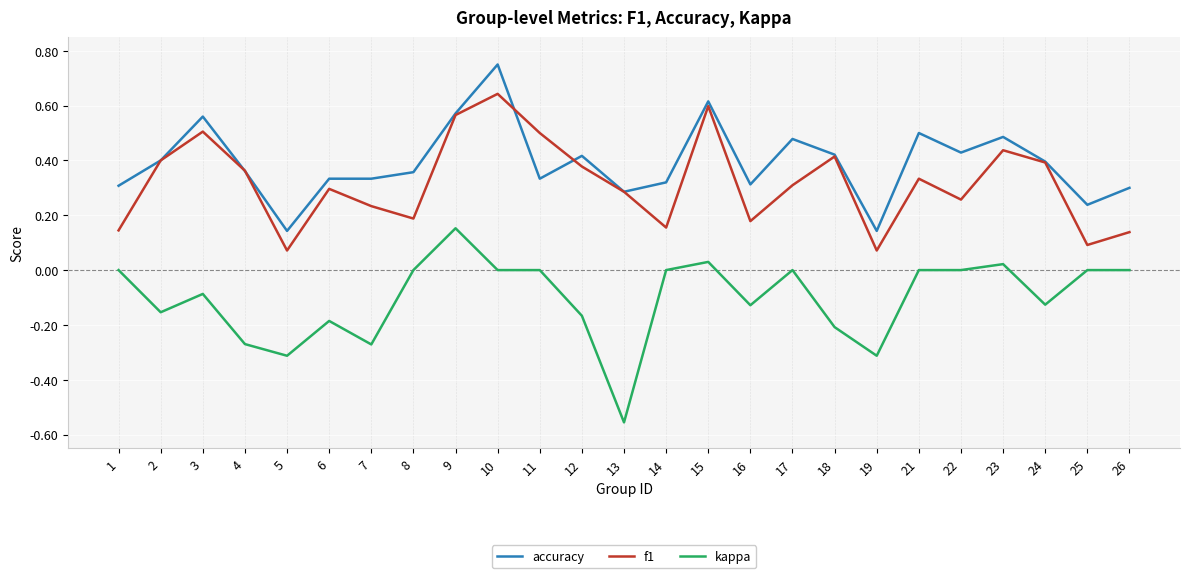

Which category has the highest value in the f1 series?

10